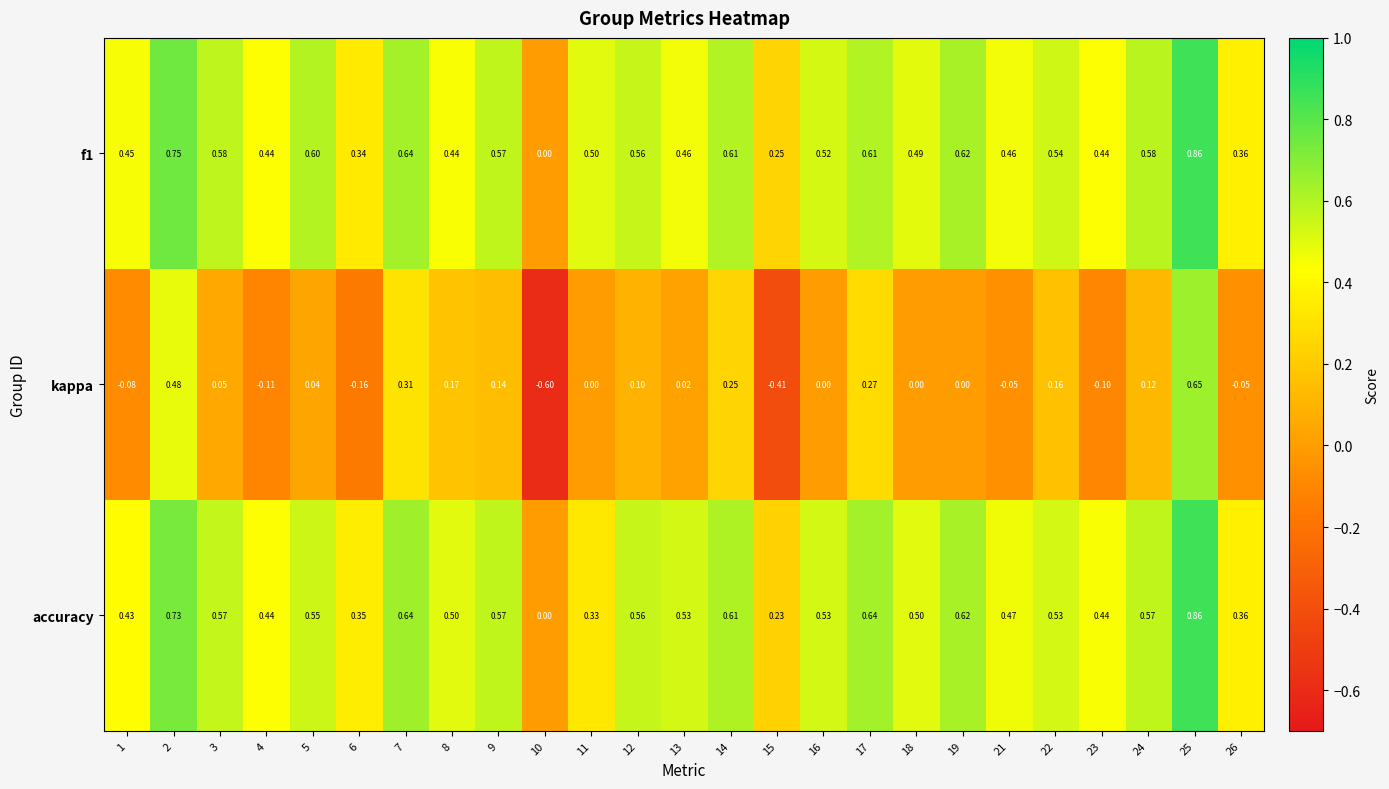

Which series has the widest spread of values?

kappa